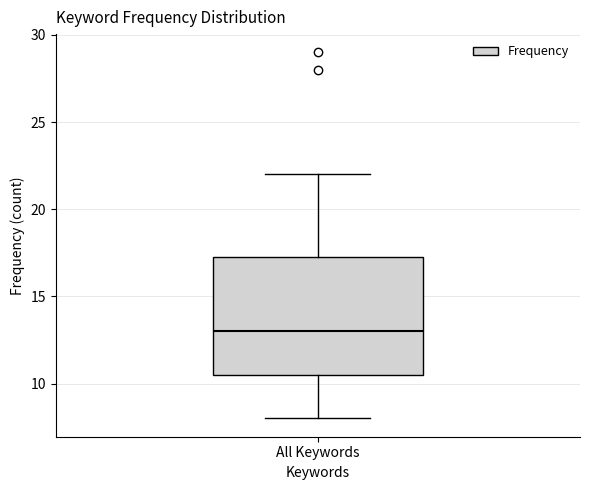

Where does the upper whisker of the box for All Keywords end on the y-axis? The values are not printed on the chart, so give them approximately, as read against the axis.

22.0